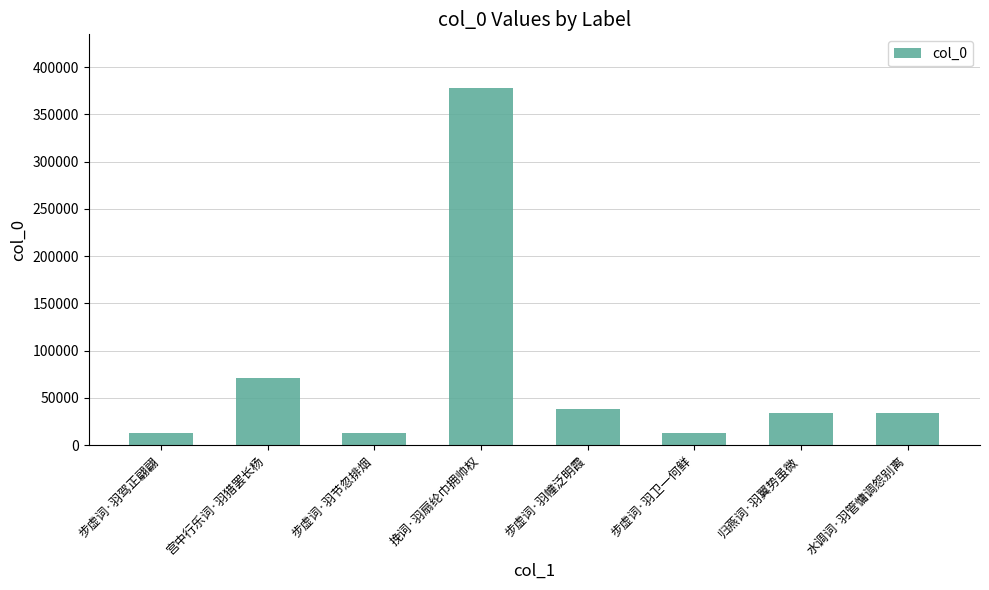

What is the greatest value displayed?

378062